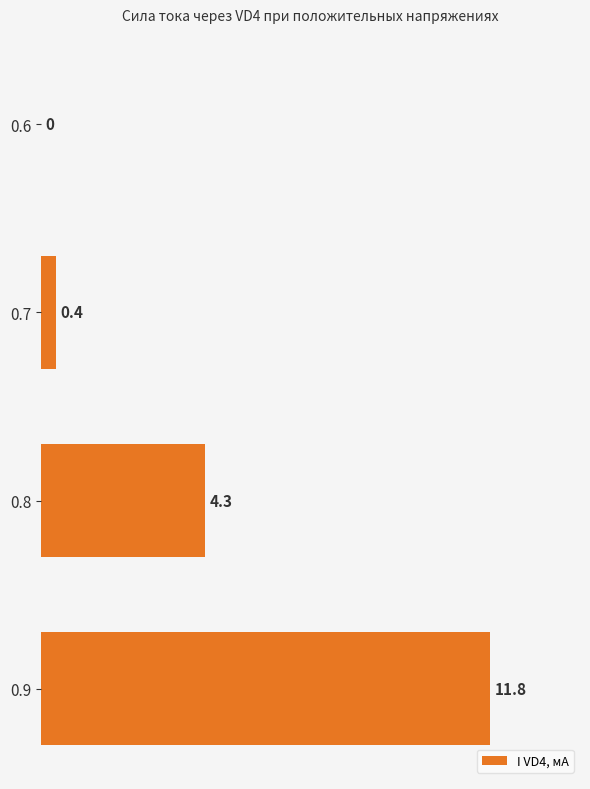

The chart shows a value of 20.5 at 0.9. True or false?

False